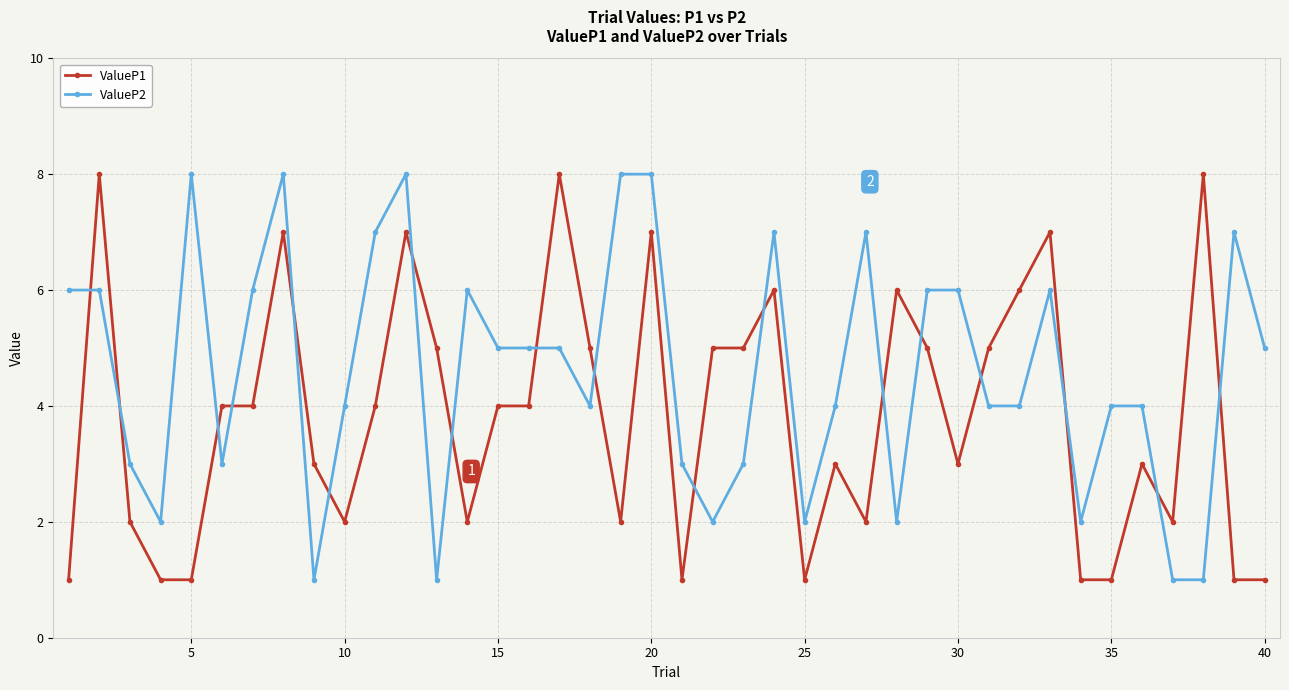

Rank the series by their average value, from lowest to highest.

ValueP1, ValueP2